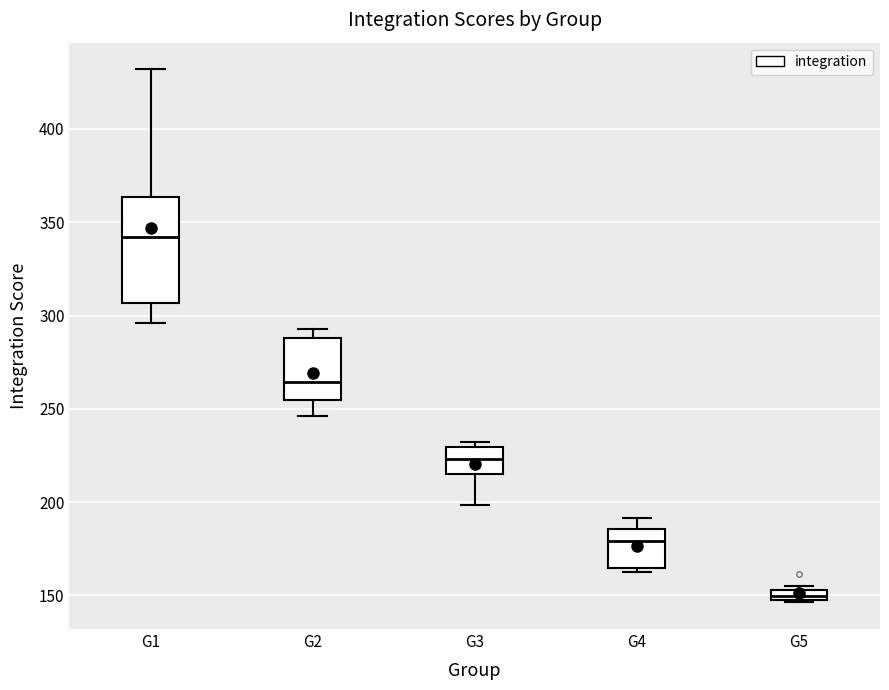

Which box has the highest median line?

G1